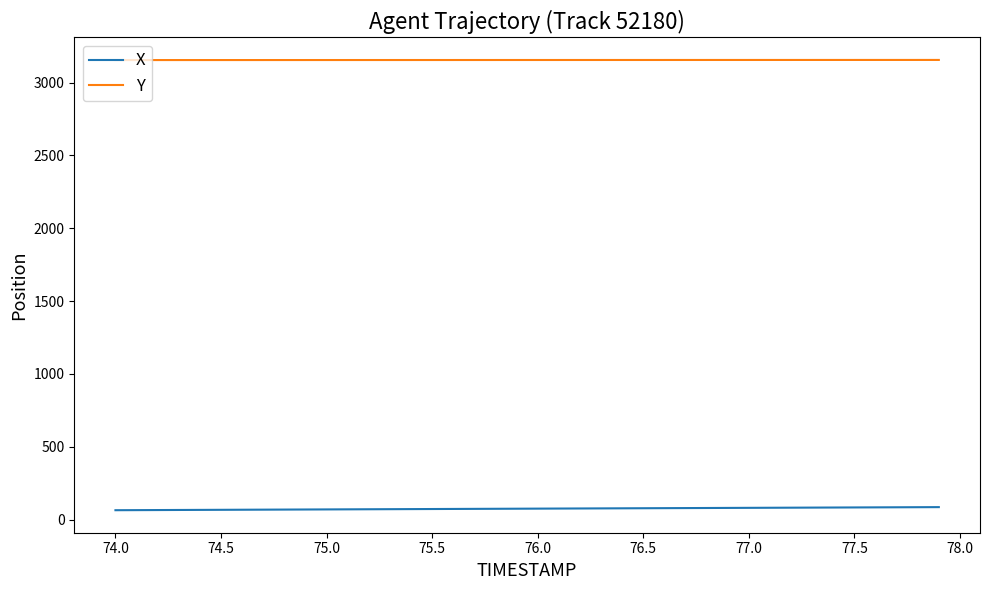

List the series in order of their overall mean, highest first.

Y, X